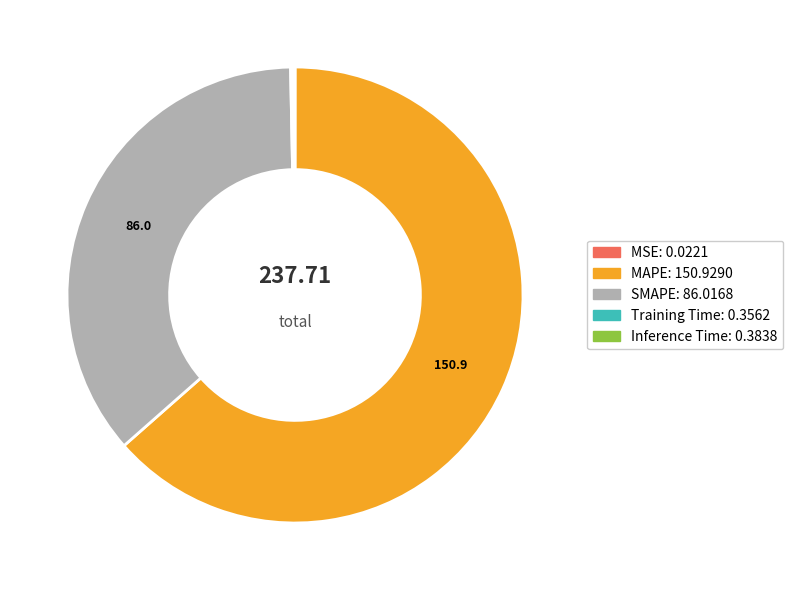

True or false: SMAPE accounts for 36% of the total.

True